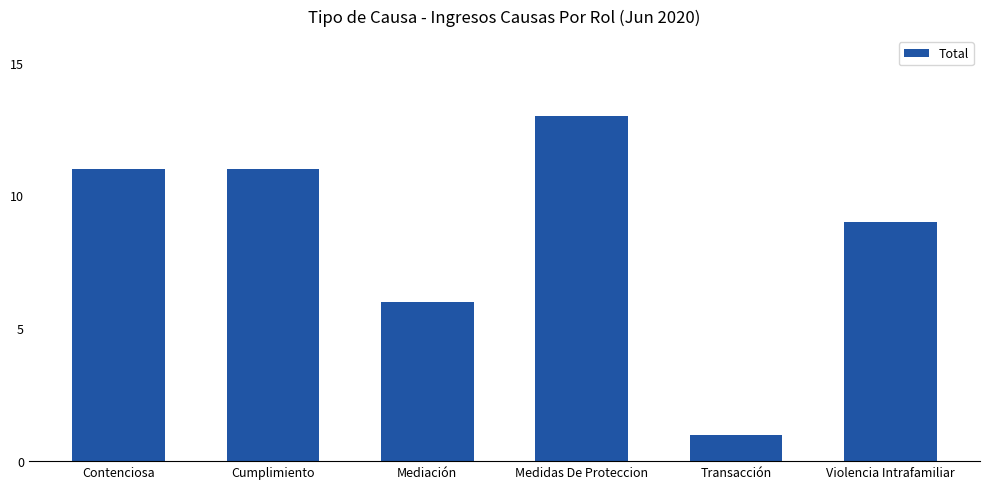

What is the label of the 4th bar from the left?

Medidas De Proteccion